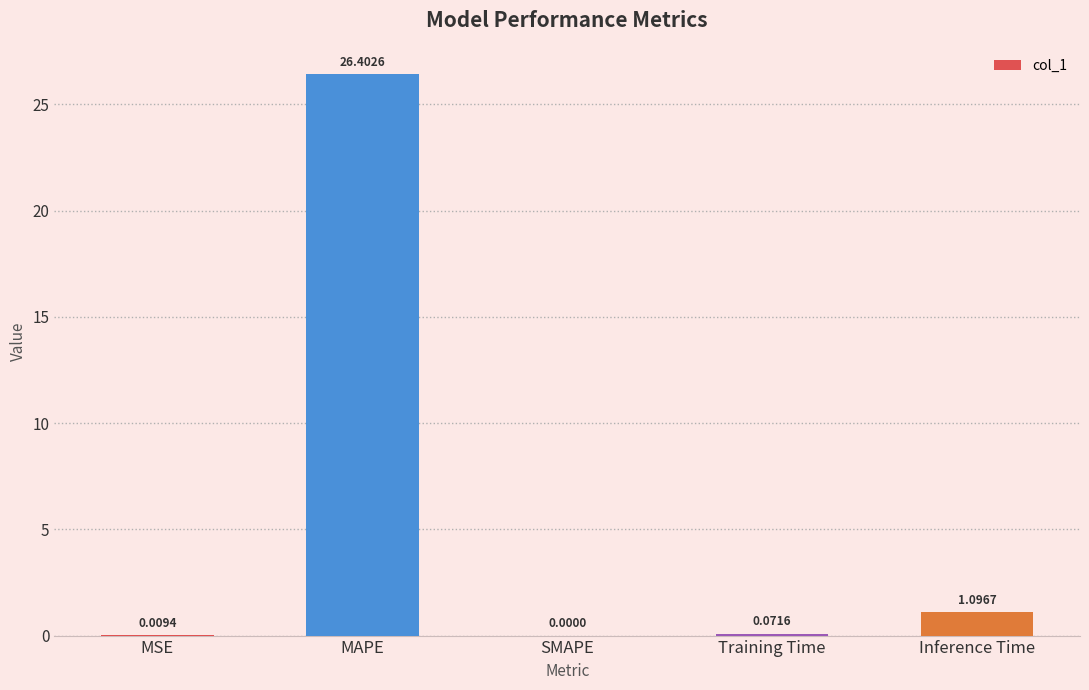

What is the sum of all values?

27.6